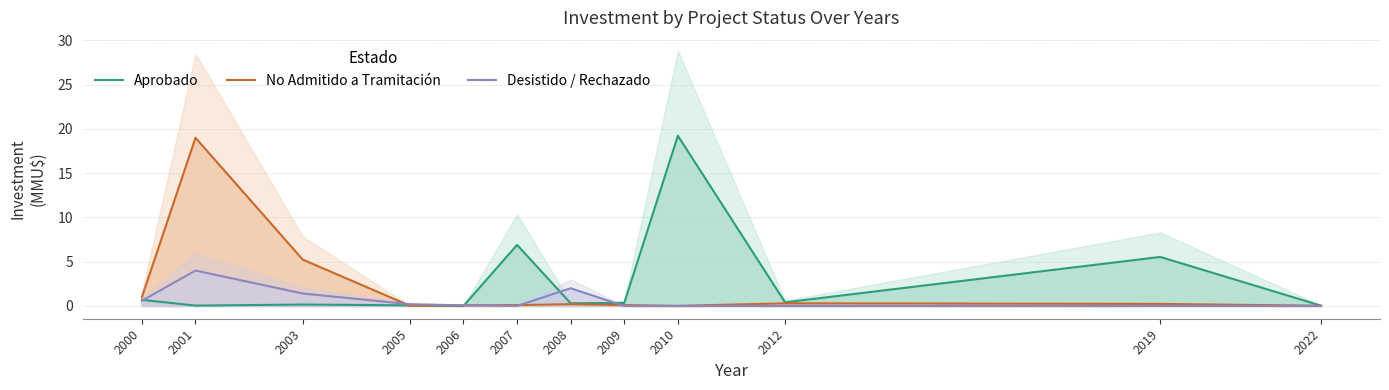

How many interior local peaks does the Aprobado series have?

4